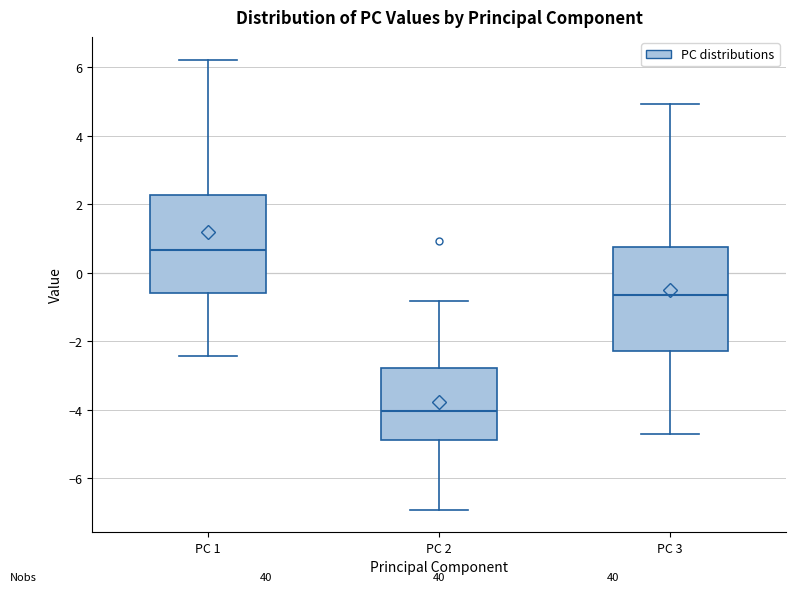

Reading left to right, transcribe this box plot: for each box, give where its median line is, the range the box spans, and where its two whiskers end, as read against the y-axis. The values are not printed on the chart, so give them approximately, as read against the axis.

PC 1: median 0.6, box -0.6 to 2.2, whiskers -2.4 to 6.2
PC 2: median -4.0, box -4.8 to -2.8, whiskers -7.0 to -0.8
PC 3: median -0.6, box -2.2 to 0.8, whiskers -4.6 to 5.0